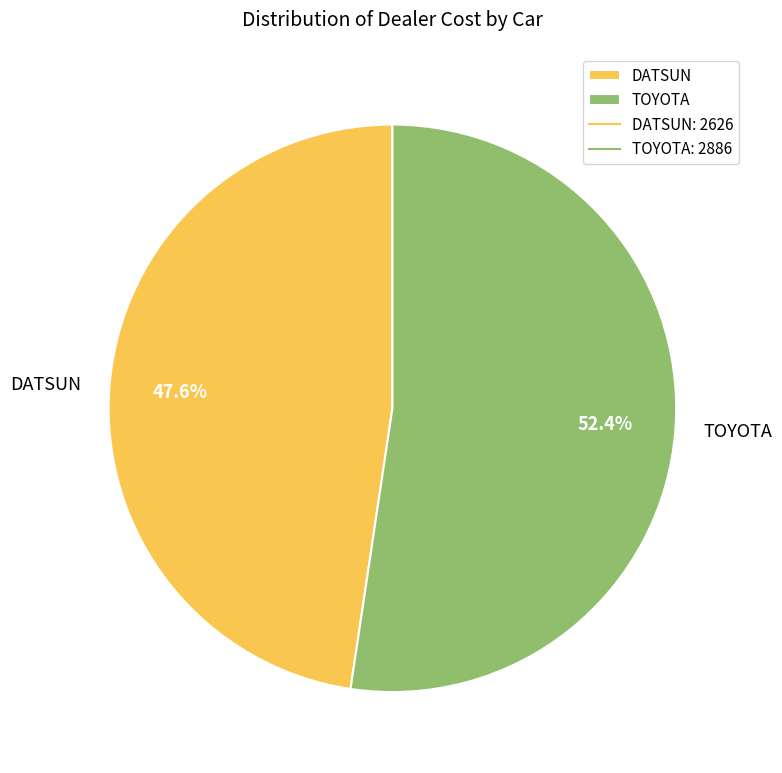

To the nearest percent, what is the average slice percentage?

50%